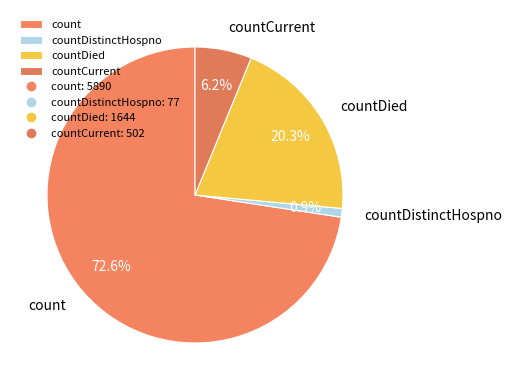

Which category accounts for the majority?

count